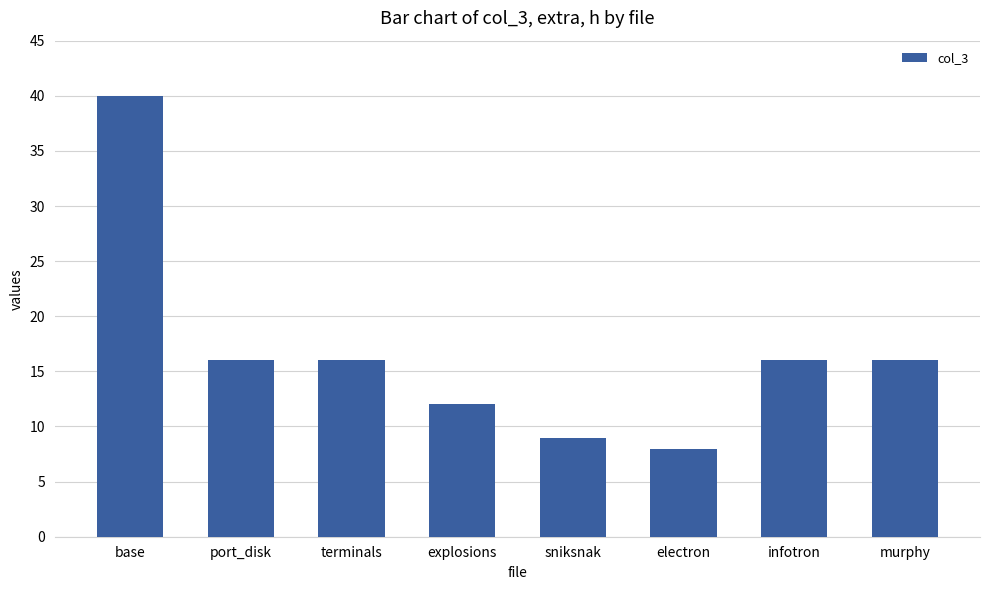

What is the difference between the maximum and minimum values?

32